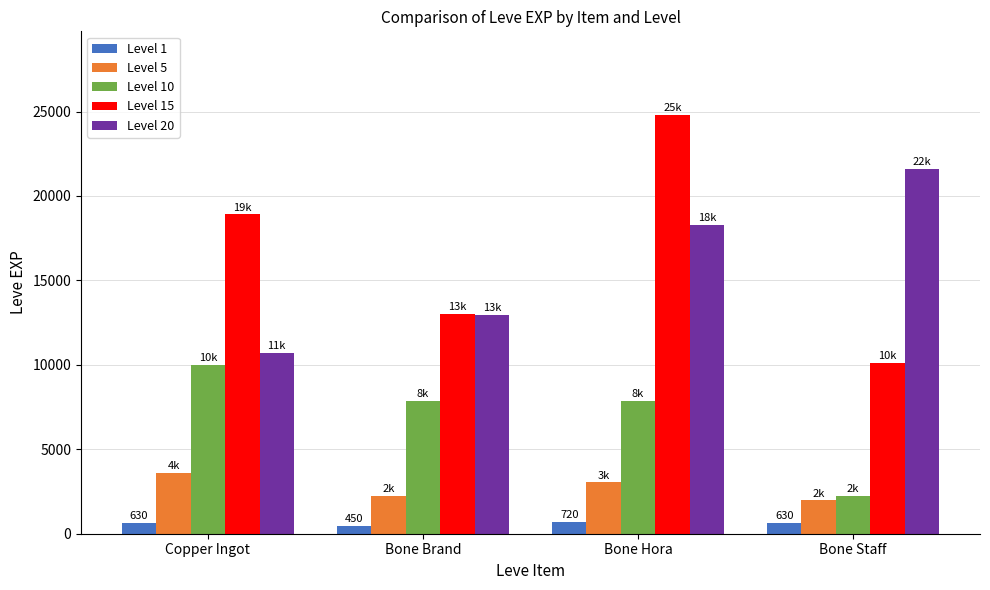

What is the greatest value displayed?

24790